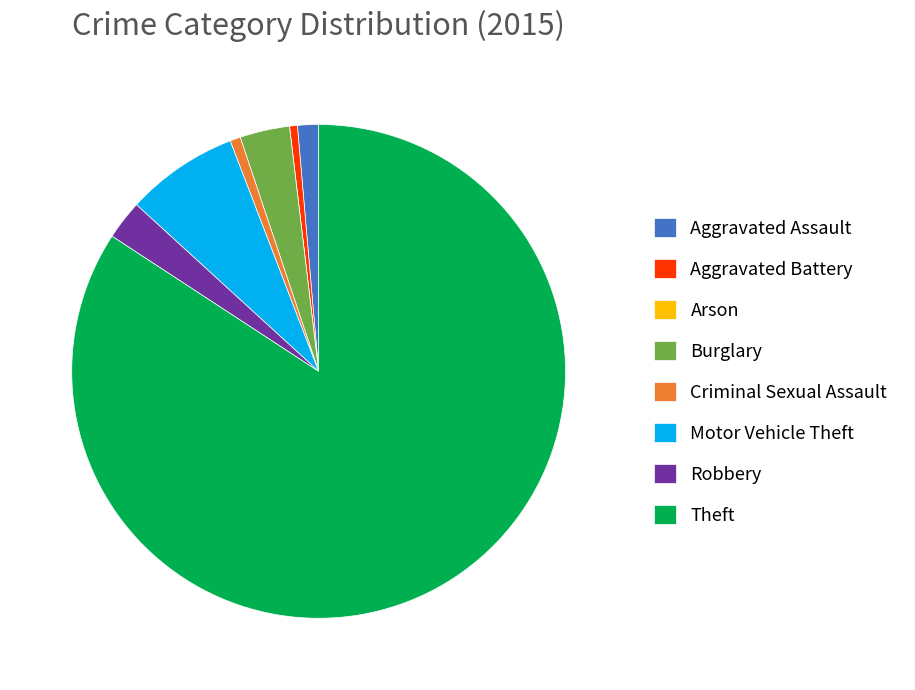

Which slice is the largest?

Theft